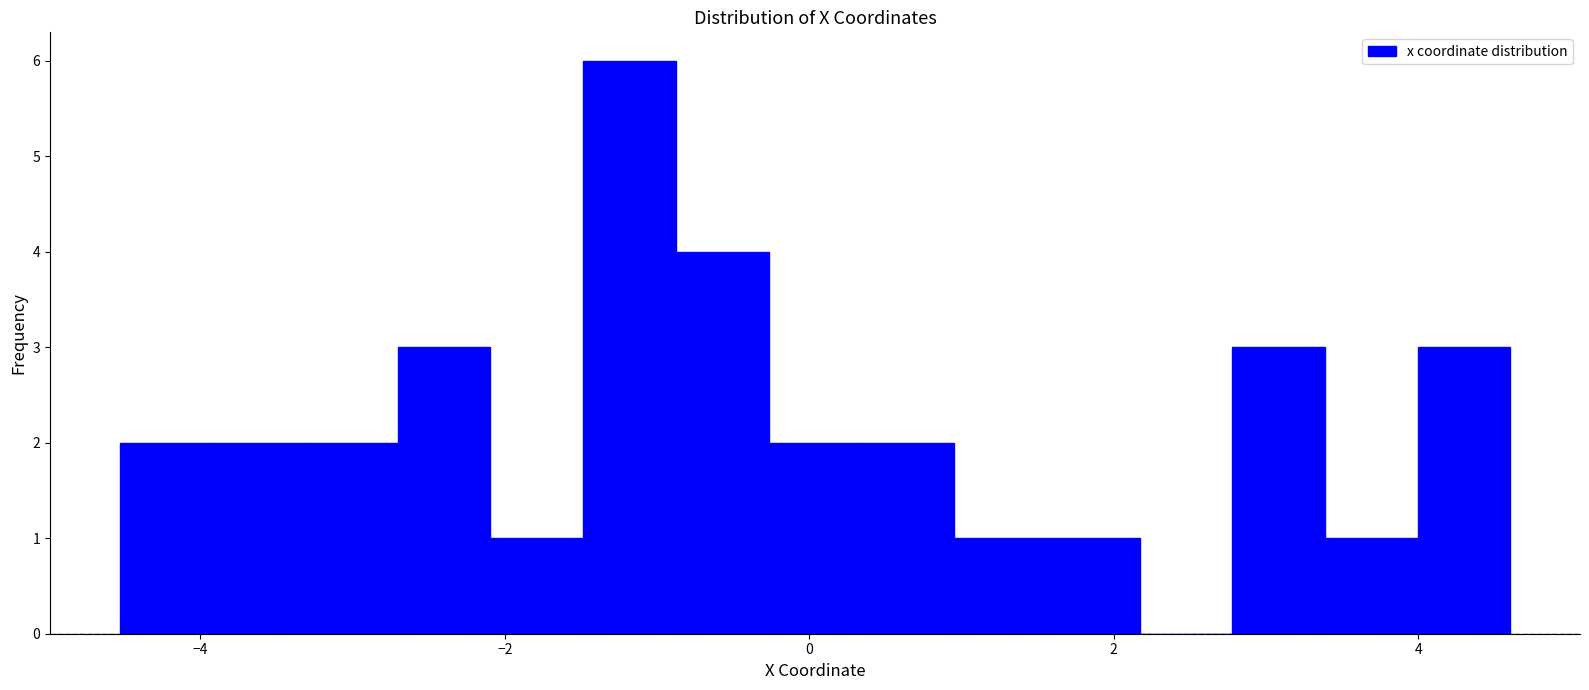

Around what value on the x-axis is the tallest bar? Give the approximate position of its centre, as read against the axis.

-1.2